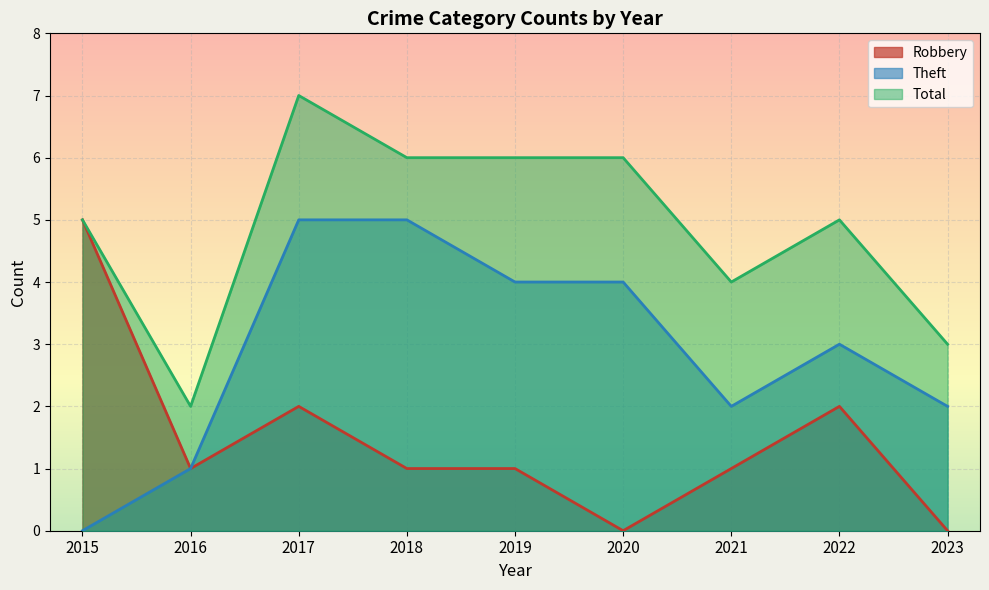

Reading left to right, transcribe all the data shown in this chart.

Robbery: 5	1	2	1	1	0	1	2	0
Theft: 0	1	5	5	4	4	2	3	2
Total: 5	2	7	6	6	6	4	5	3